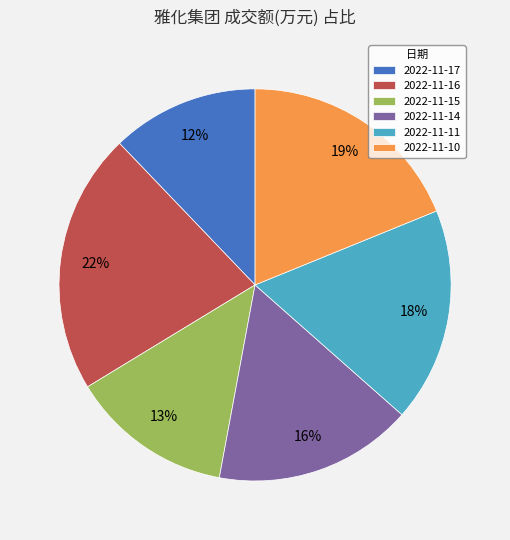

Count the number of slices in the pie.

6